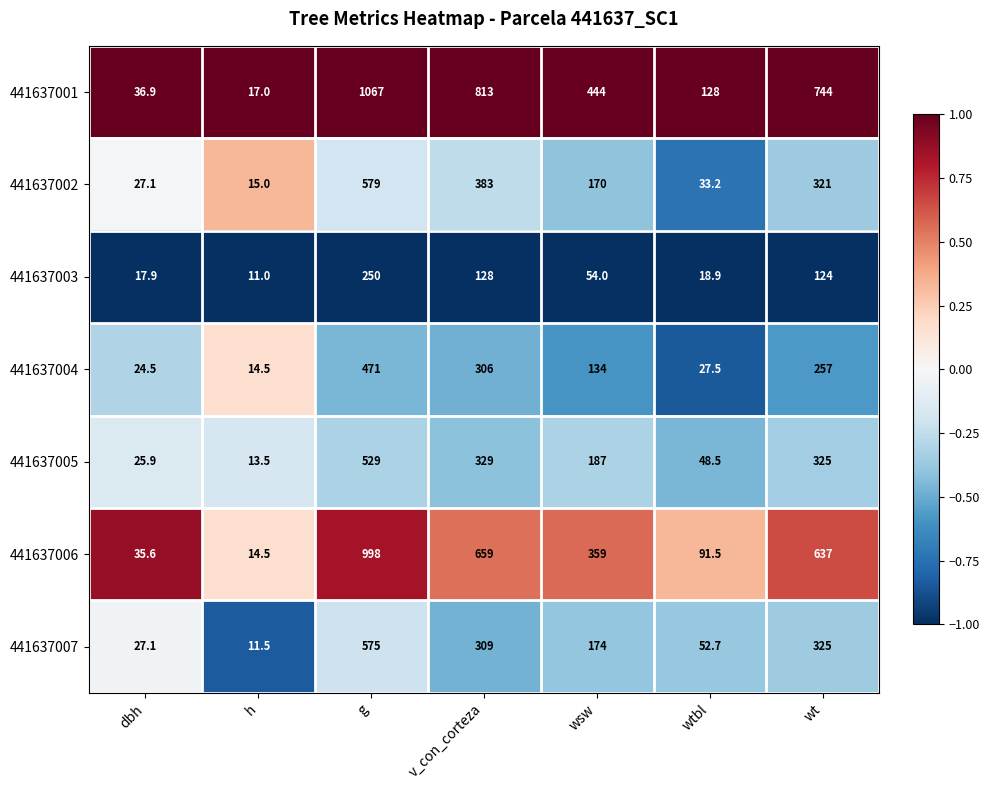

Rank the series by their maximum value, from lowest to highest.

441637003, 441637004, 441637005, 441637007, 441637002, 441637006, 441637001